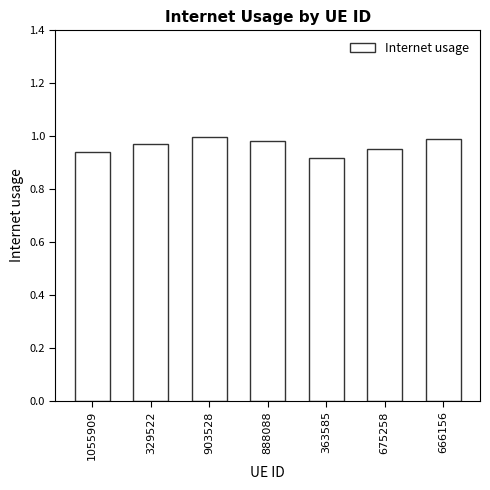

Are the bars horizontal?

No